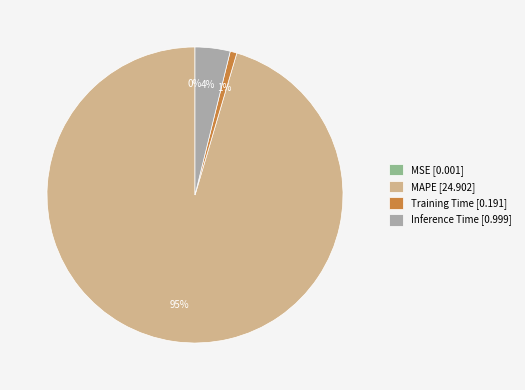

True or false: MAPE [24.902] accounts for 95% of the total.

True